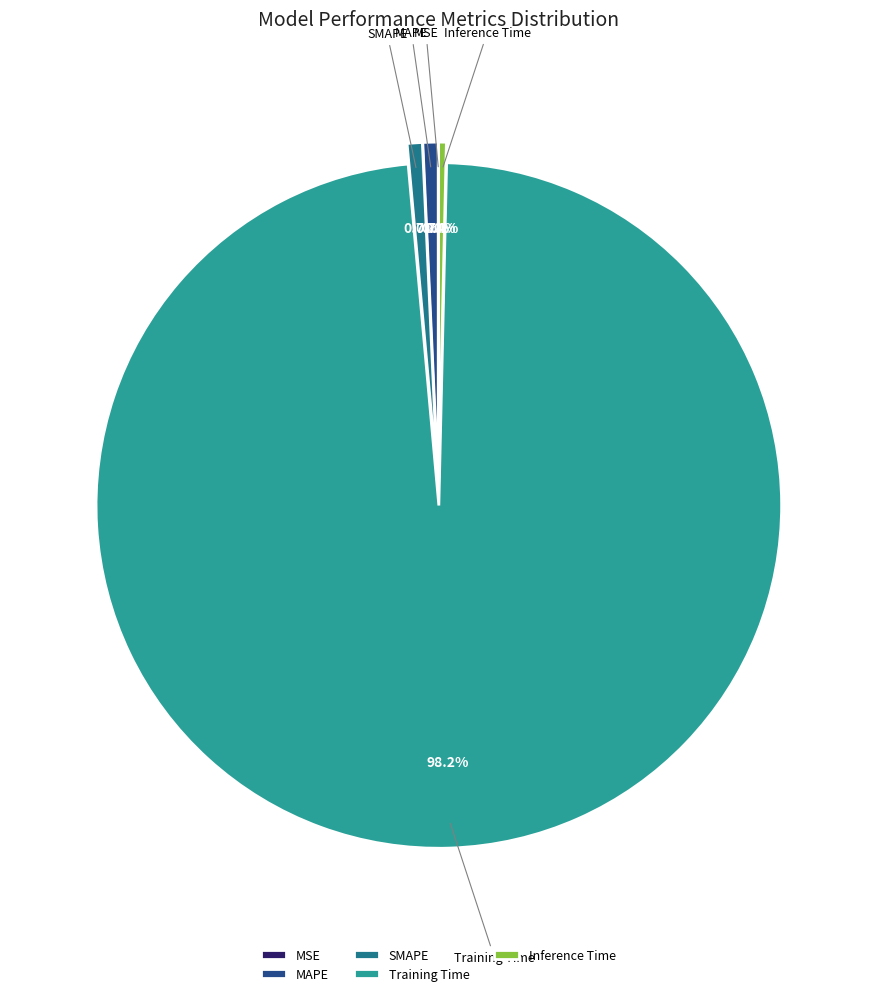

Combined, do SMAPE and MAPE account for over 50%?

No